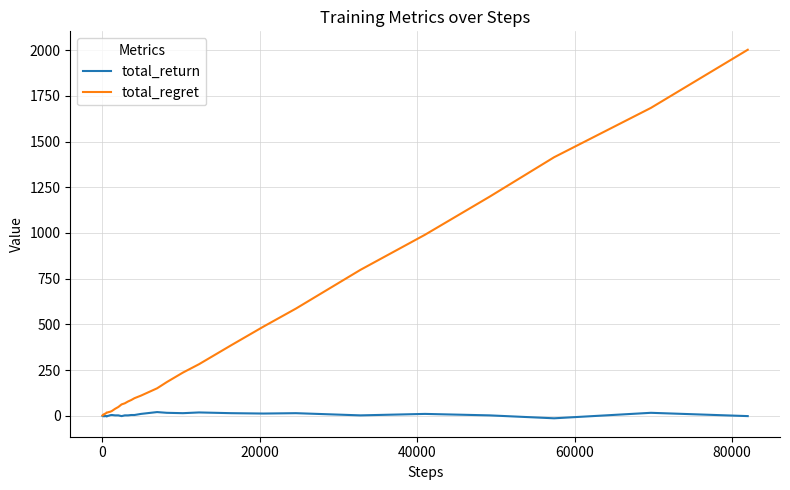

What is the sum of all total_regret values?

12888